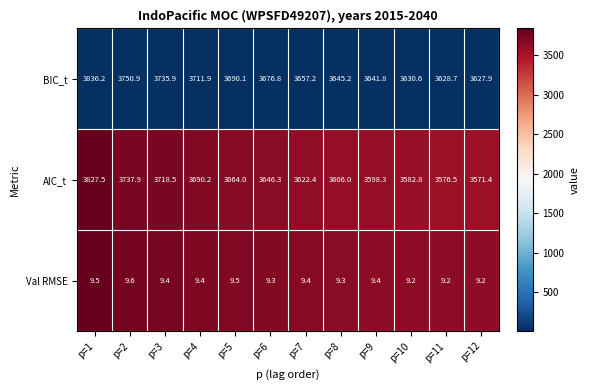

What is the total value across all series at p=1?

7673.2